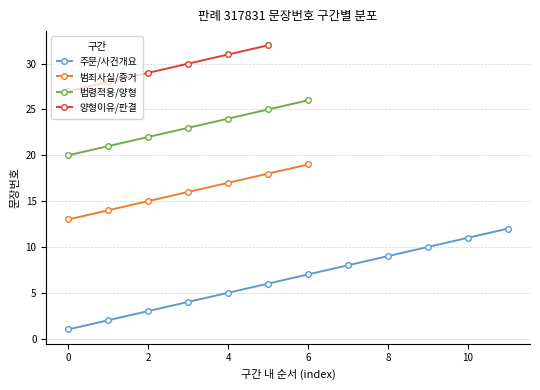

True or false: 범죄사실/증거 has a value of 30 at 4.

False